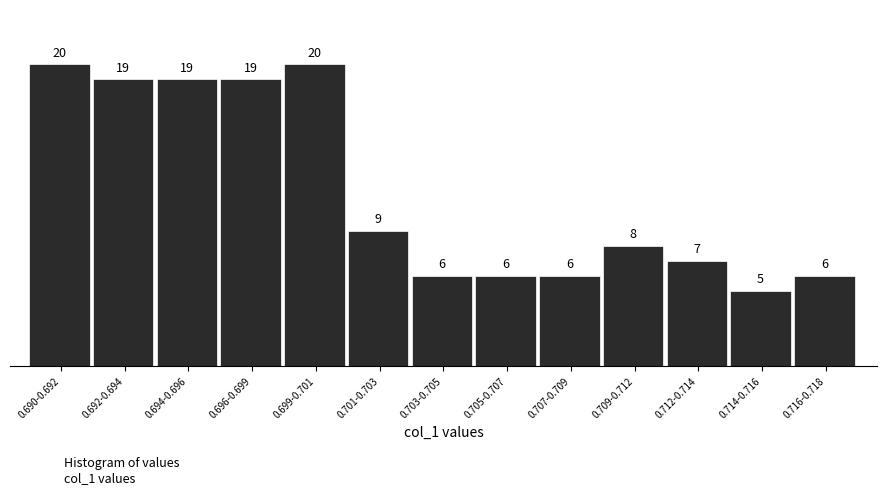

Reading left to right, transcribe all the data shown in this chart.

20	19	19	19	20	9	6	6	6	8	7	5	6